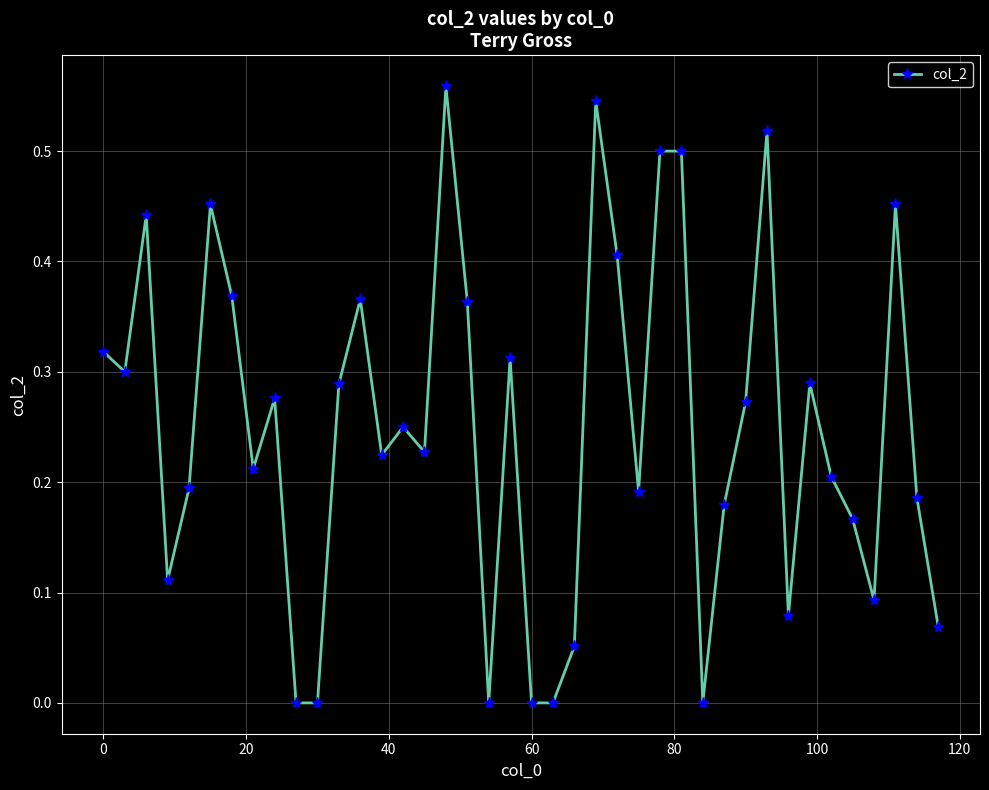

What is the sum of all values?

10.0